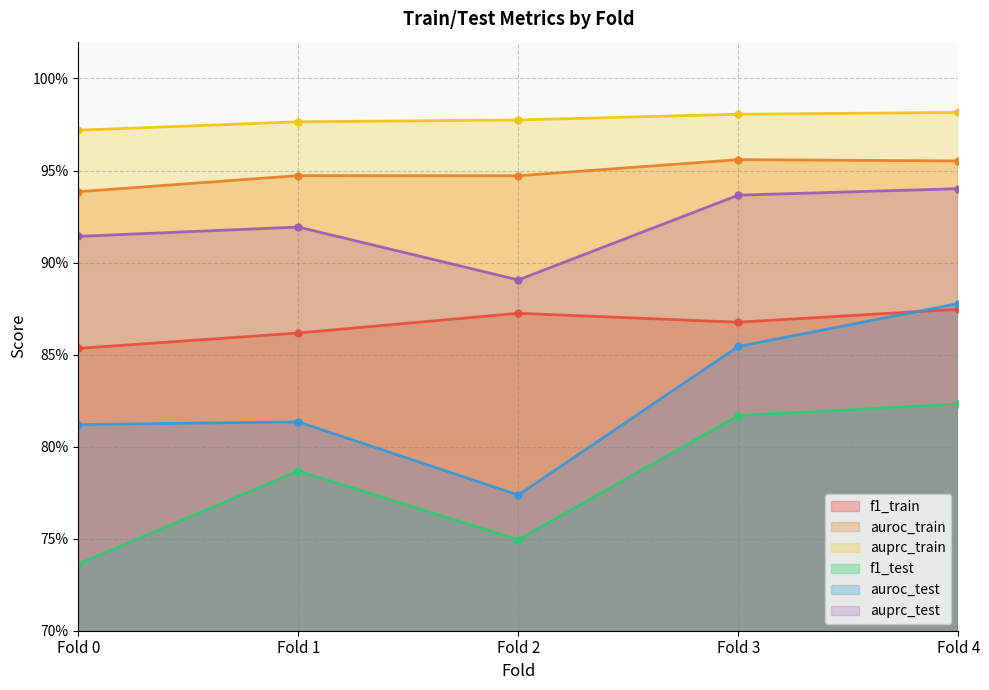

True or false: auroc_train has more than 2 points higher than both neighbors.

False